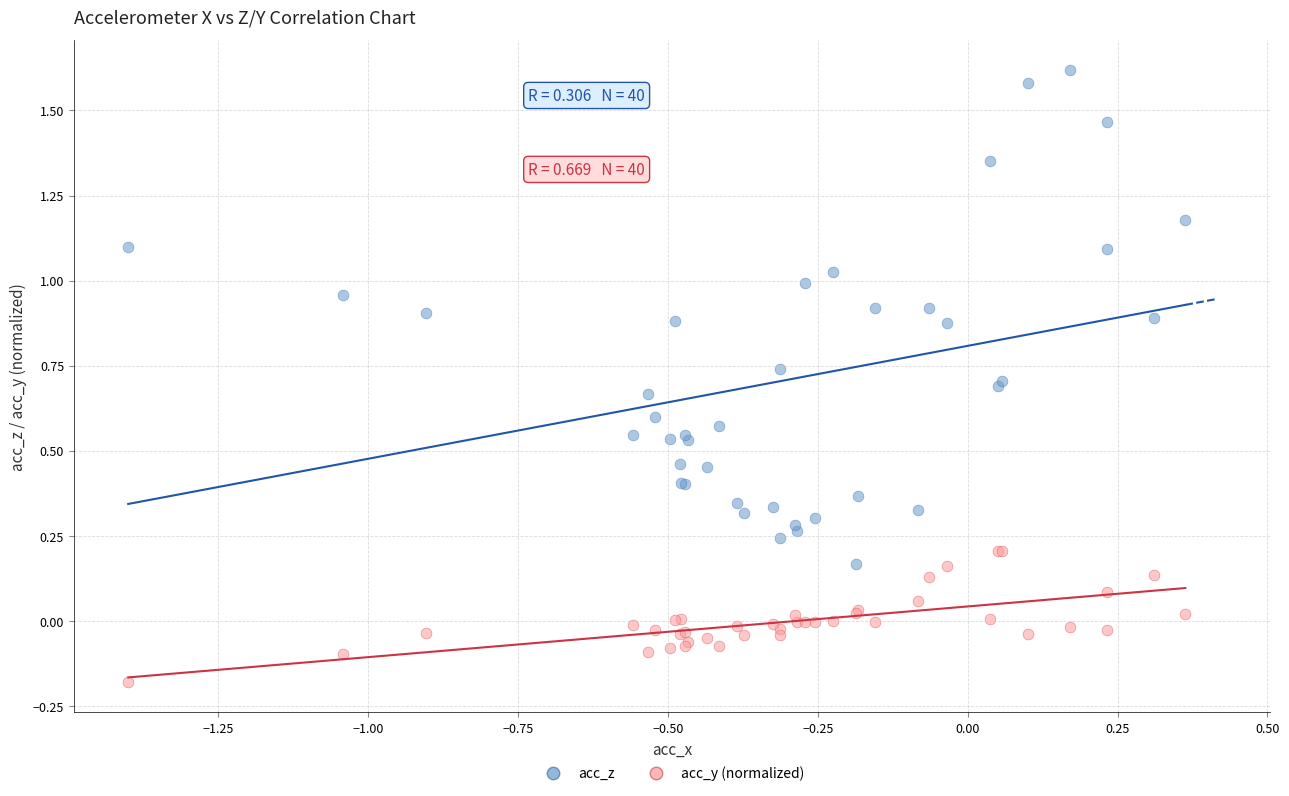

What is the X range (max minus min) for the scatter plot?

1.8